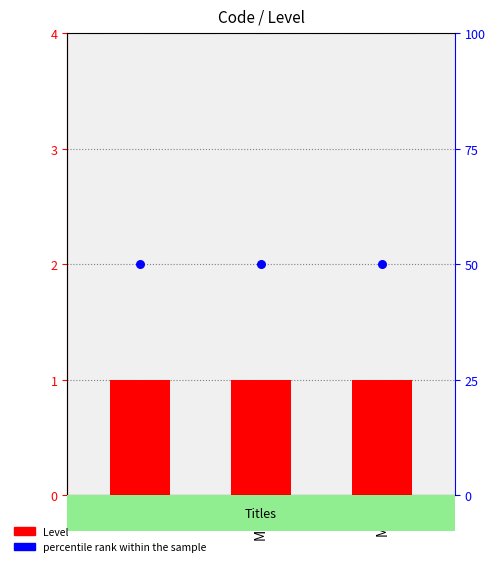

Which series contains the lowest Y value?

Level